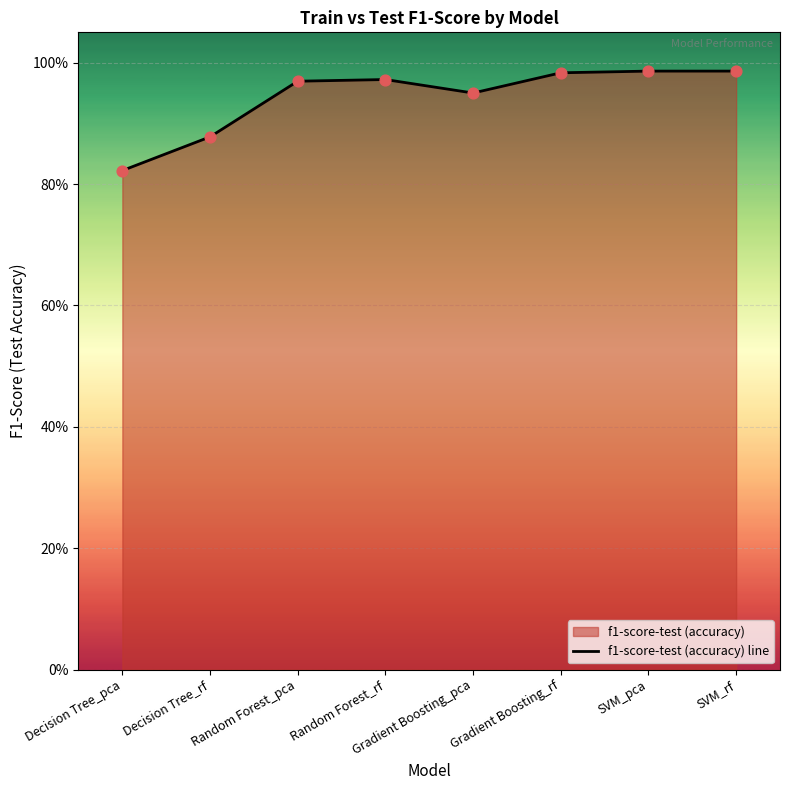

What is the change in value from Decision Tree_pca to Gradient Boosting_rf?

+0.2